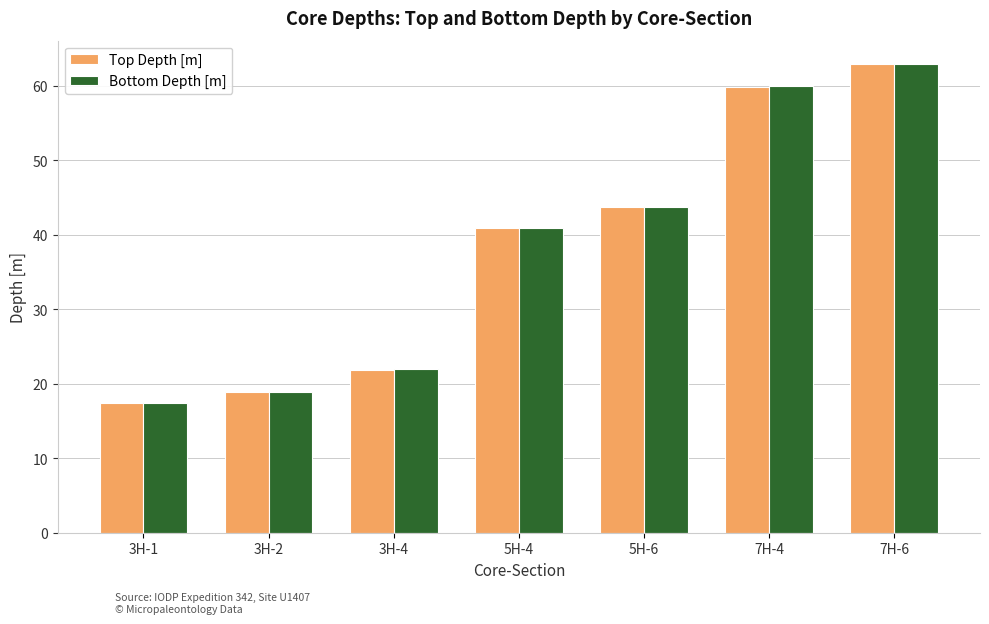

List the labels in order of Top Depth [m] value, largest first.

7H-6, 7H-4, 5H-6, 5H-4, 3H-4, 3H-2, 3H-1